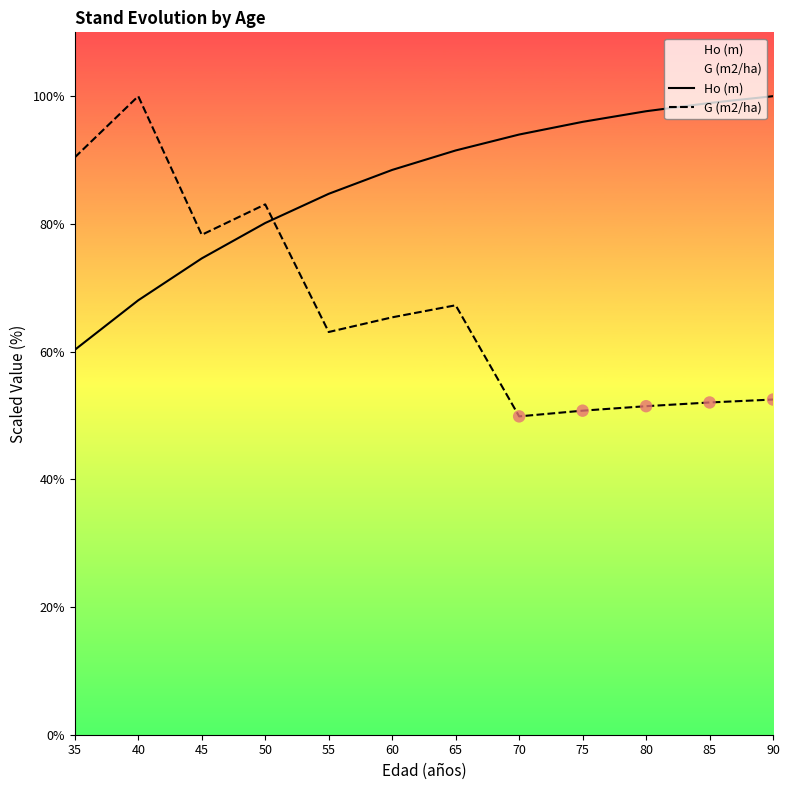

At how many categories does at least one series exceed 75?

12